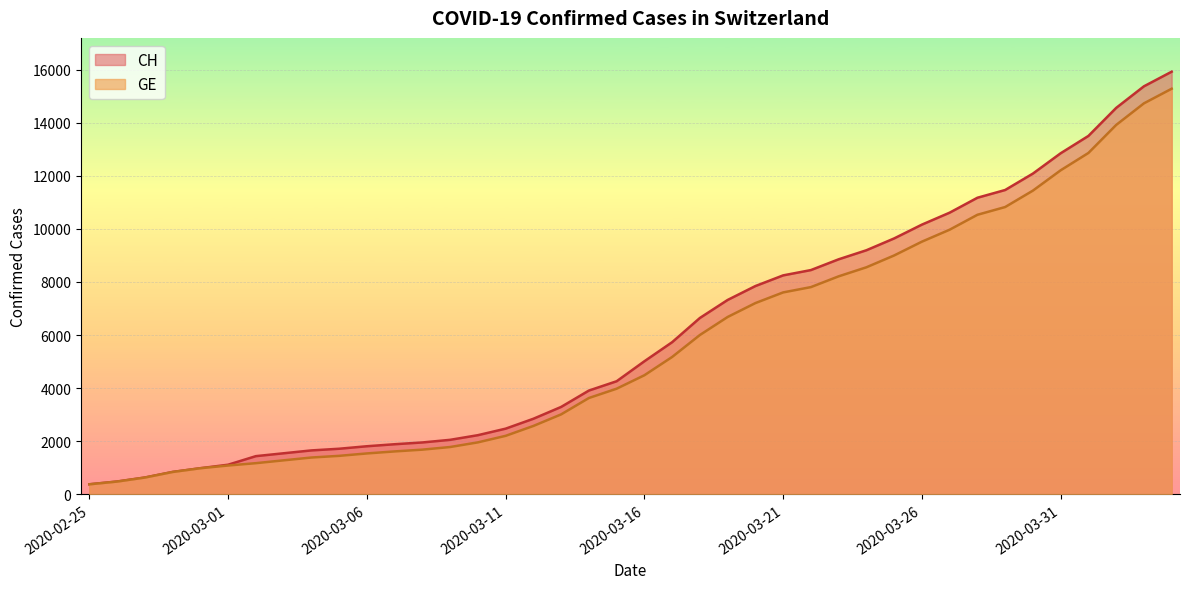

Does the chart display data point markers on the line(s)?

No